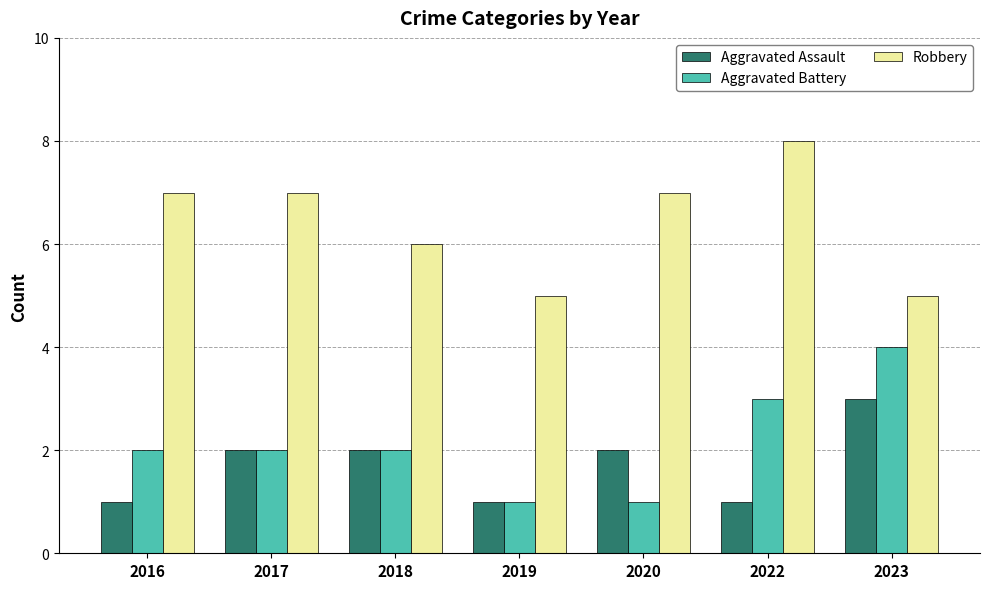

Which series changed the most between 2020 and 2023?

Aggravated Battery